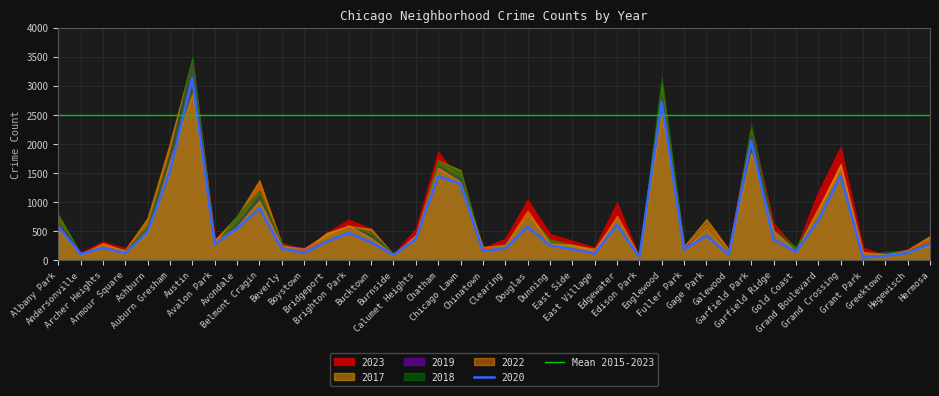

What is the difference between the maximum and minimum values in the 2019 series?

3372